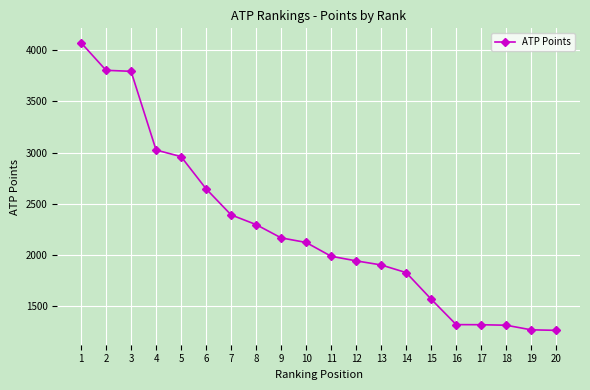

What is the difference between the maximum and minimum values?

2815